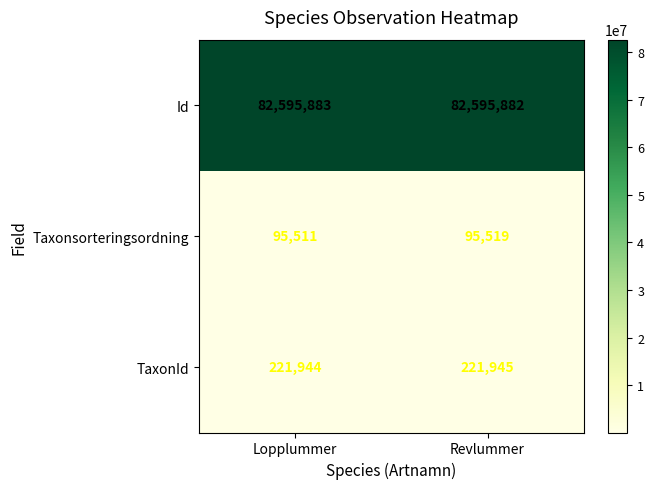

Rank the categories by Taxonsorteringsordning value from lowest to highest.

Lopplummer, Revlummer